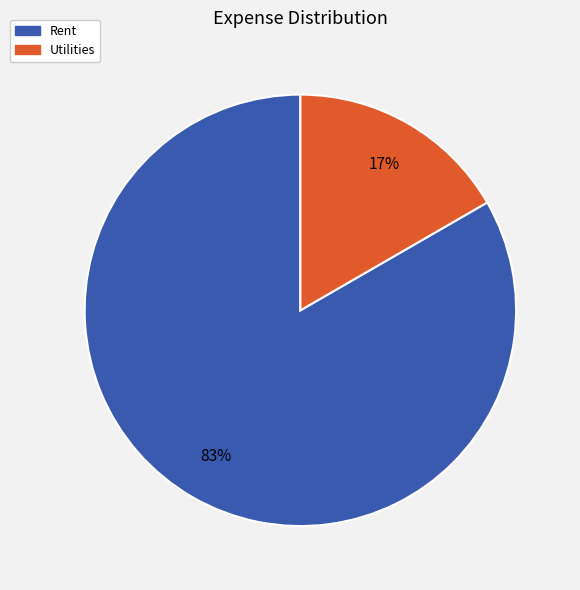

To the nearest percent, what portion does Utilities represent?

17%